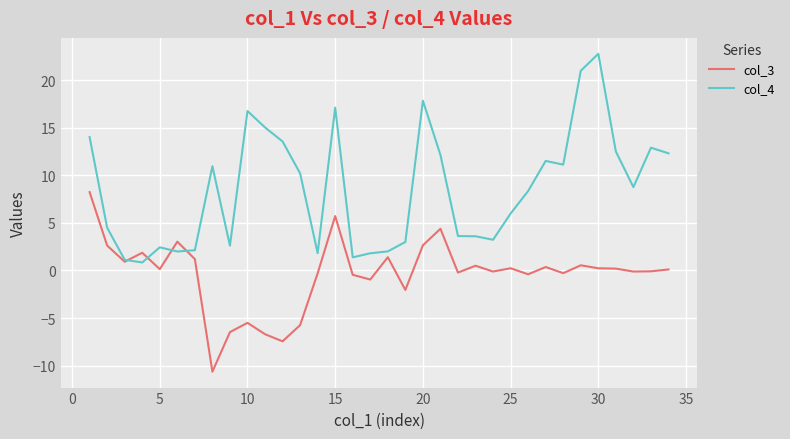

Rank the series by their average value, from lowest to highest.

col_3, col_4